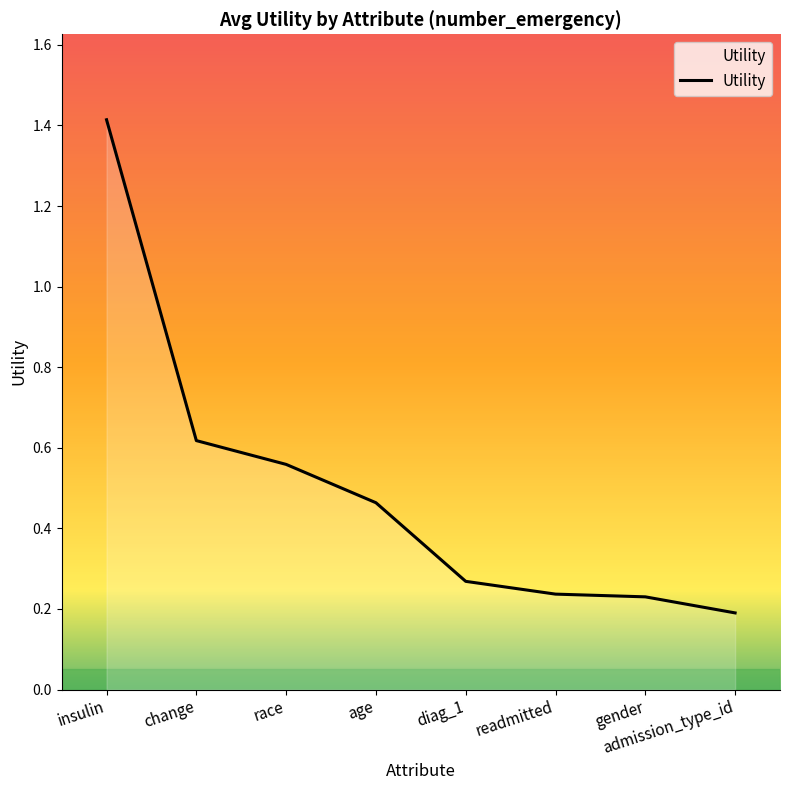

At which label is the value closest to 0?

admission_type_id